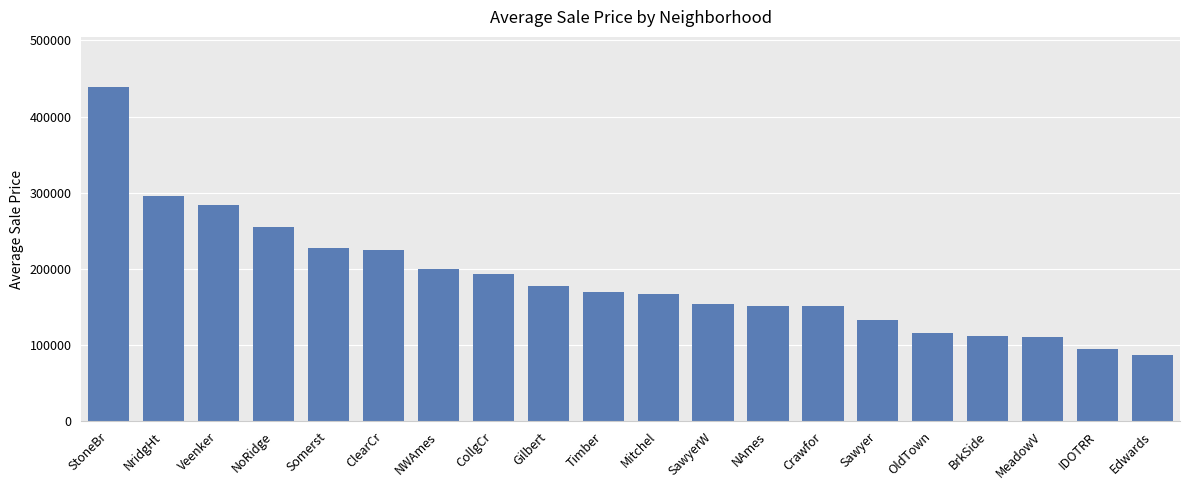

At which category does the chart reach its peak across all series?

StoneBr